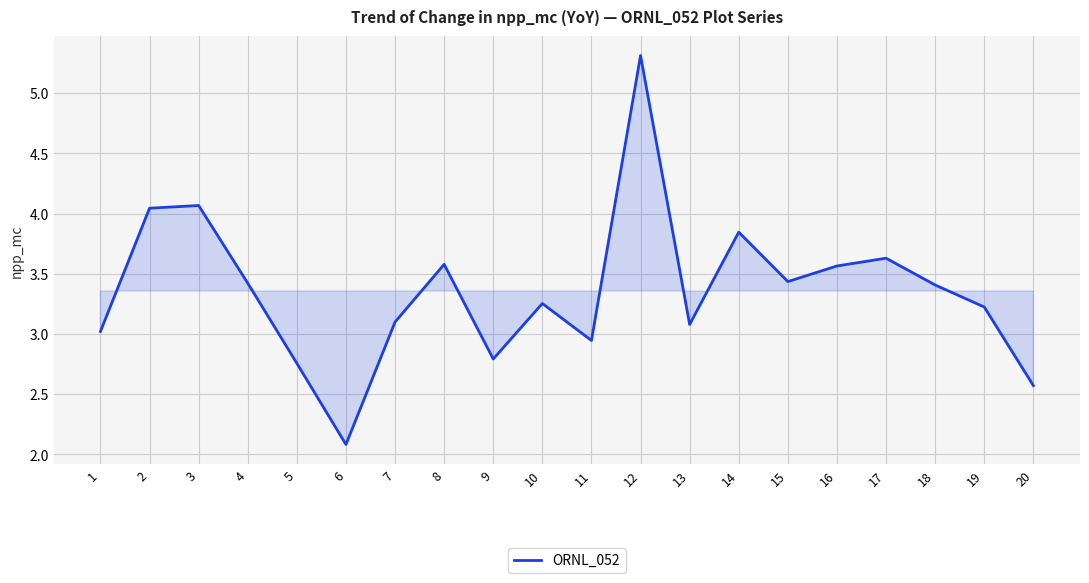

What is the maximum value shown in the chart?

5.3